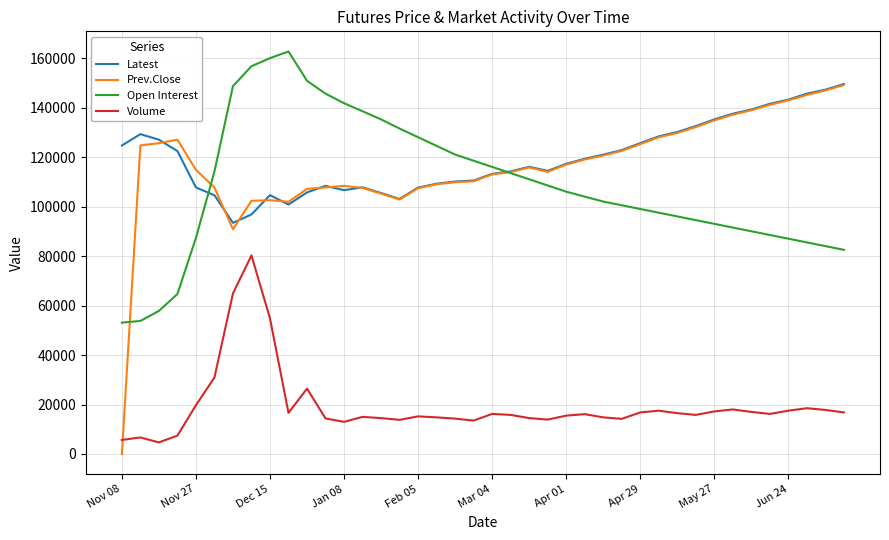

What is the greatest value displayed?

162654.0